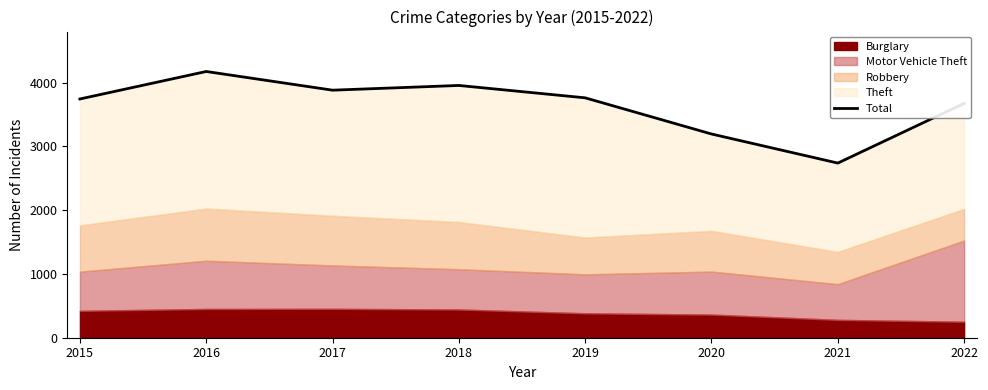

How many interior local valleys (lower than both neighbors) does the data have?

2